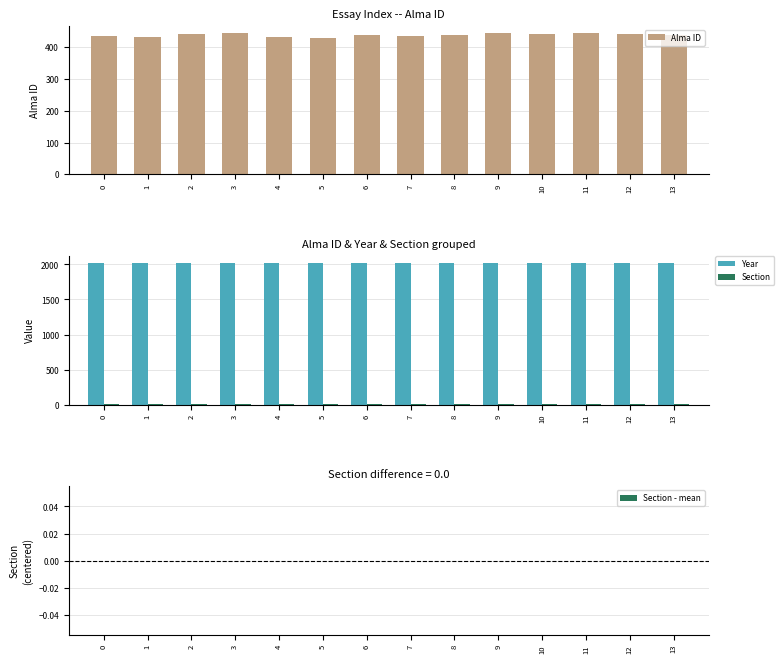

Is it true that Section - mean equals 0 at 8?

True